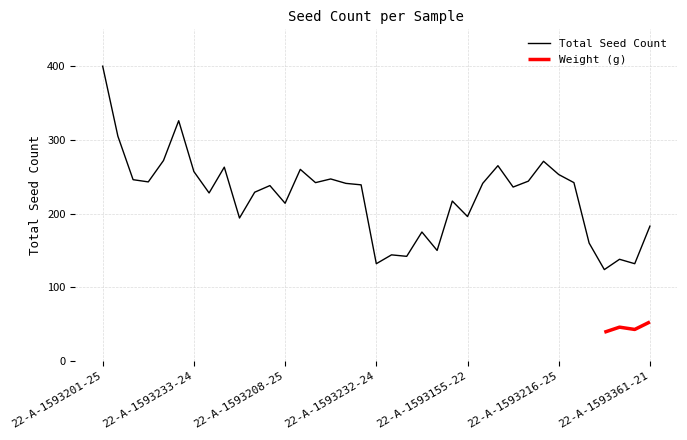

List the labels in order of value, smallest first.

22-A-1593361-26, 22-A-1593232-24, 22-A-1593361-25, 22-A-1593361-24, 22-A-1593232-23, 22-A-1593232-25, 22-A-1593232-26, 22-A-1593361-22, 22-A-1593232-21, 22-A-1593361-21, 22-A-1593208-26, 22-A-1593155-22, 22-A-1593208-25, 22-A-1593209-23, 22-A-1593233-23, 22-A-1593208-24, 22-A-1593155-24, 22-A-1593208-21, 22-A-1593187-22, 22-A-1593187-24, 22-A-1593155-21, 22-A-1593187-21, 22-A-1593216-22, 22-A-1593201-24, 22-A-1593216-21, 22-A-1593201-26, 22-A-1593187-25, 22-A-1593216-25, 22-A-1593233-24, 22-A-1593187-23, 22-A-1593208-22, 22-A-1593209-22, 22-A-1593216-24, 22-A-1593201-23, 22-A-1593201-22, 22-A-1593233-22, 22-A-1593201-25